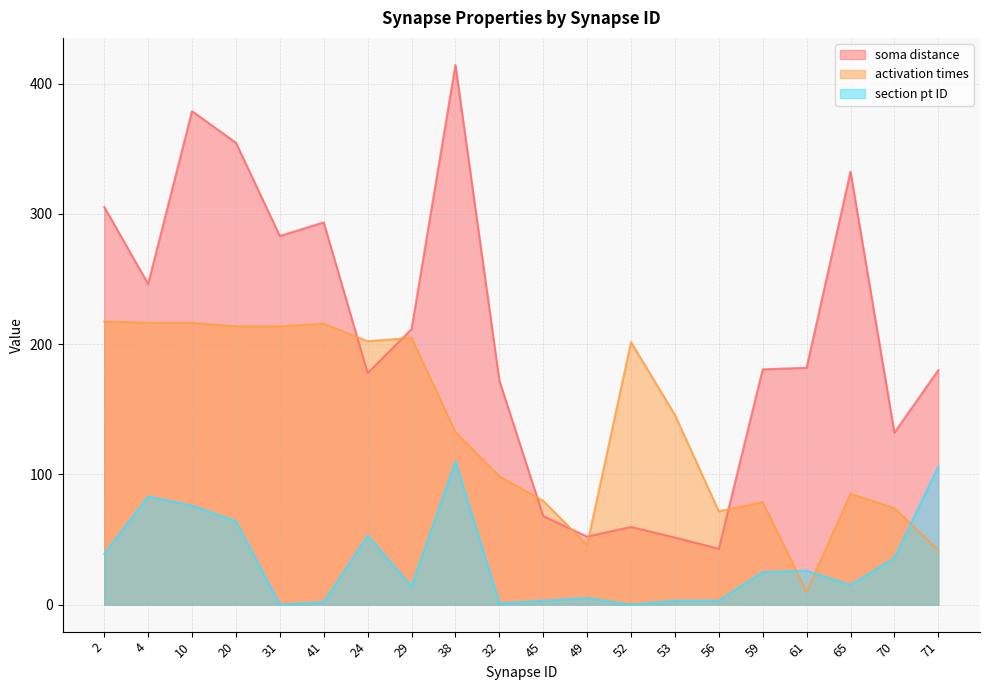

What are all the series names shown in the legend?

soma distance, activation times, section pt ID